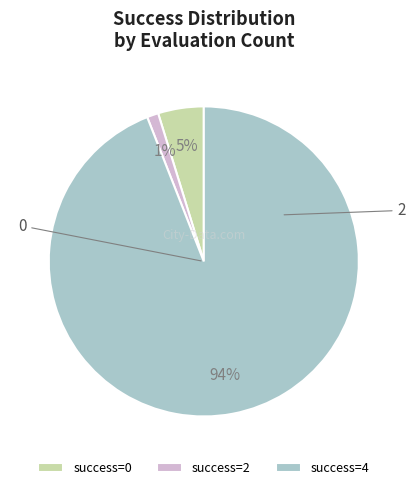

True or false: success=2 accounts for 11% of the total.

False